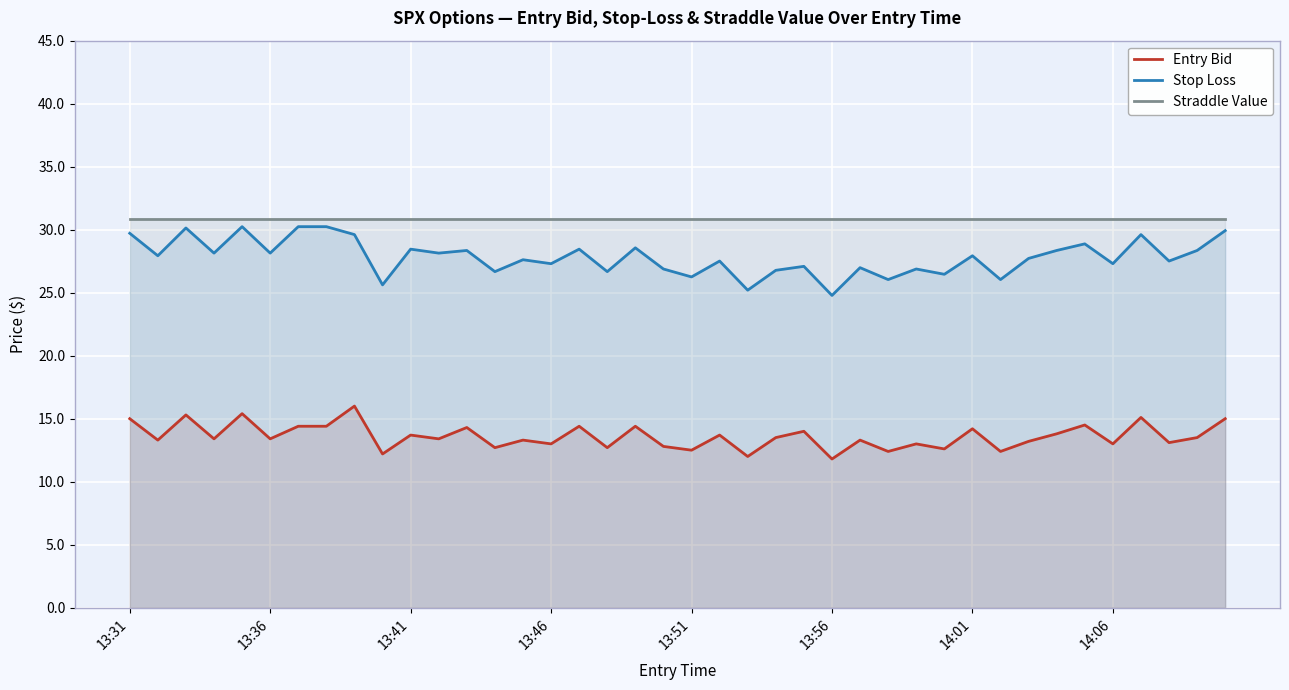

What is the total value across all series at 14:01?

73.0